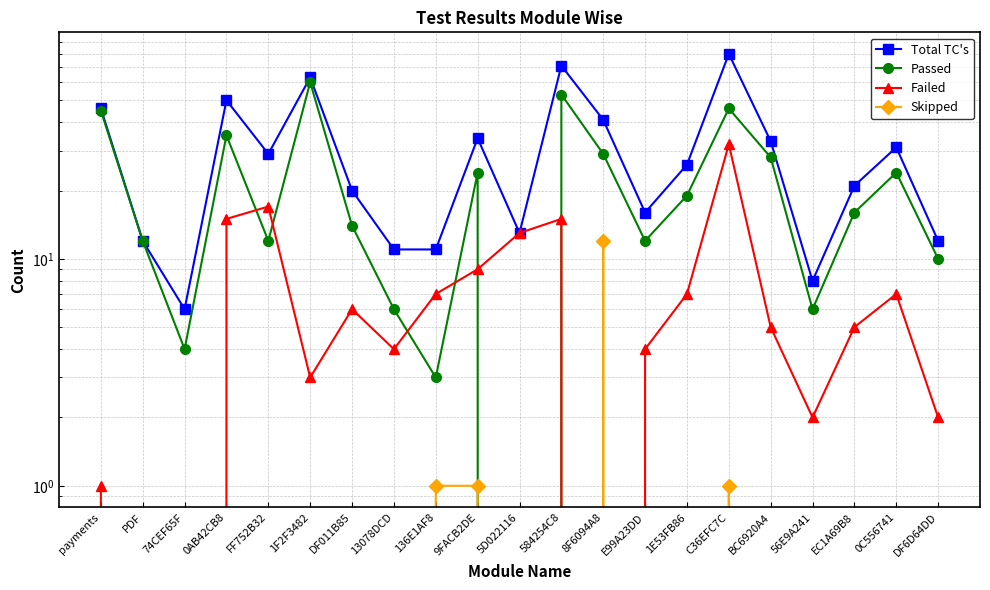

At how many categories does at least one series exceed 59?

3